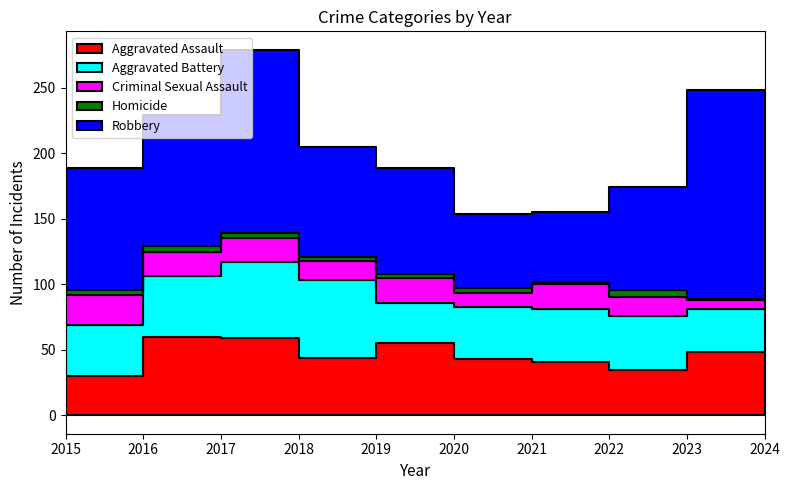

Which has a higher value, 2024 or 2016?

2016